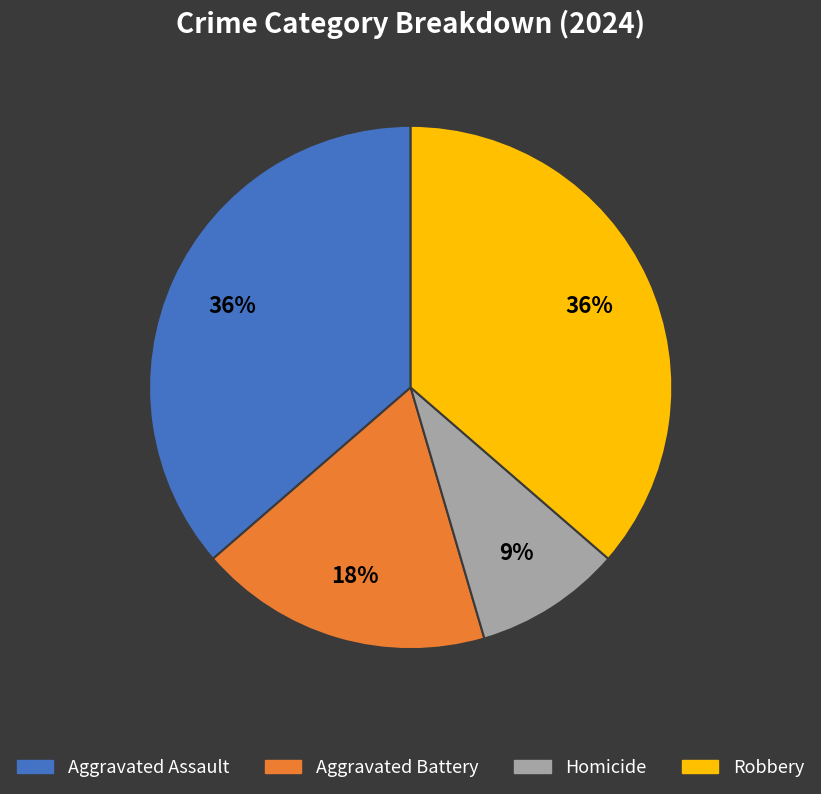

Does any single category account for the majority?

No